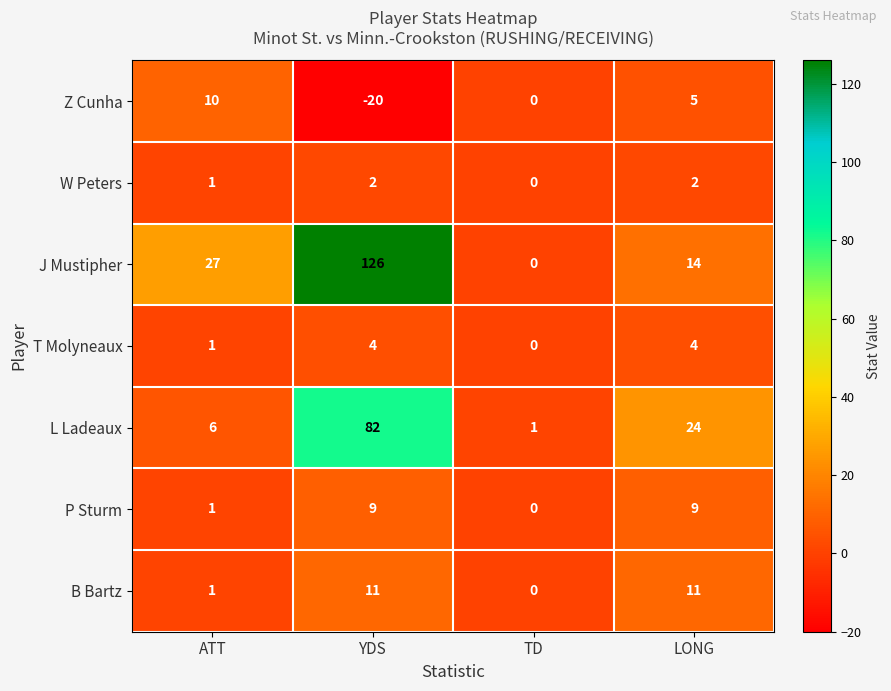

What is the difference between the highest and lowest values at TD?

1